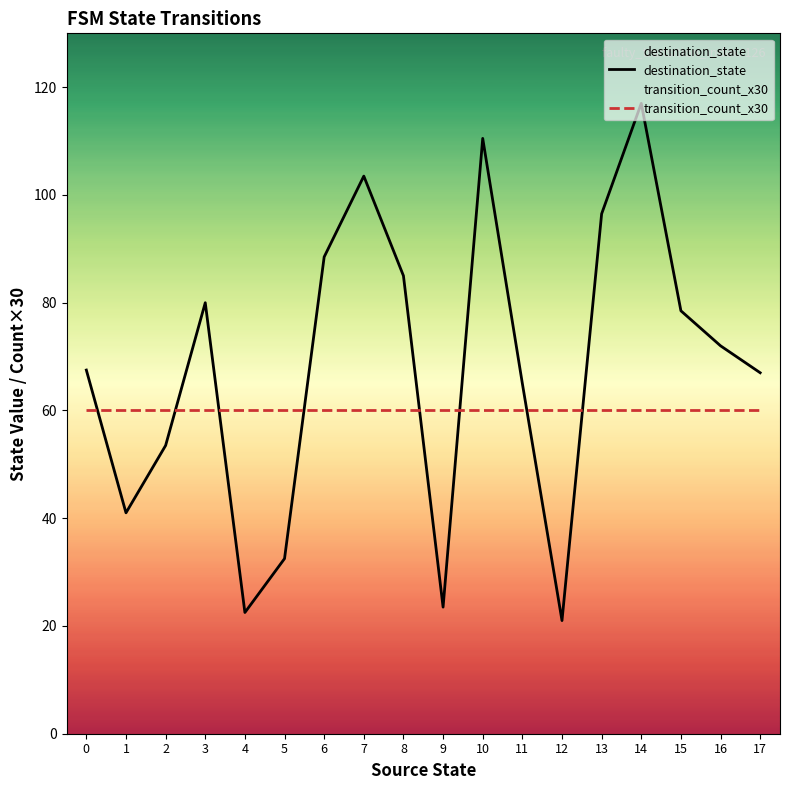

The transition_count_x30 series shows 35.4 at 4. True or false?

False